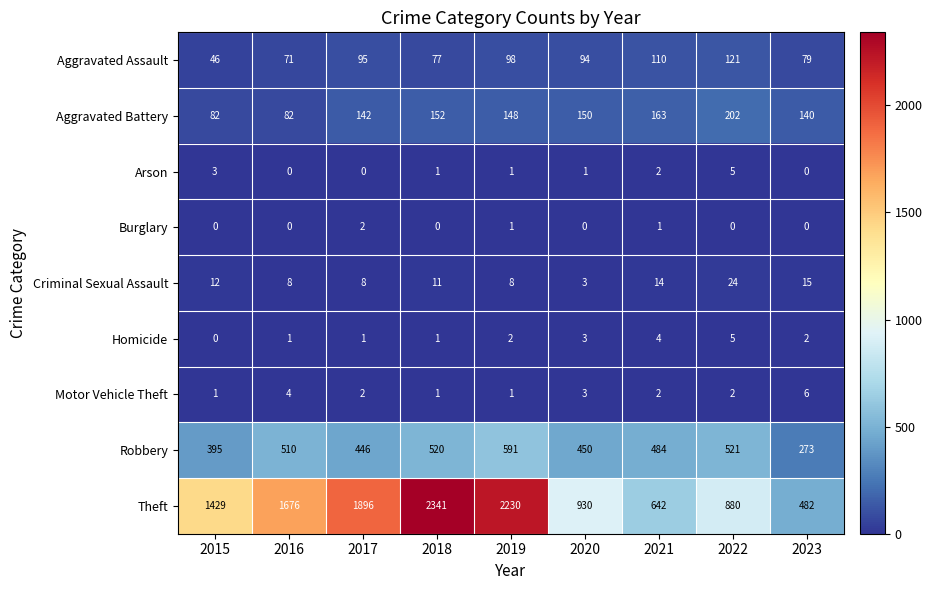

What is the spread (max minus min) of values at 2018?

2341